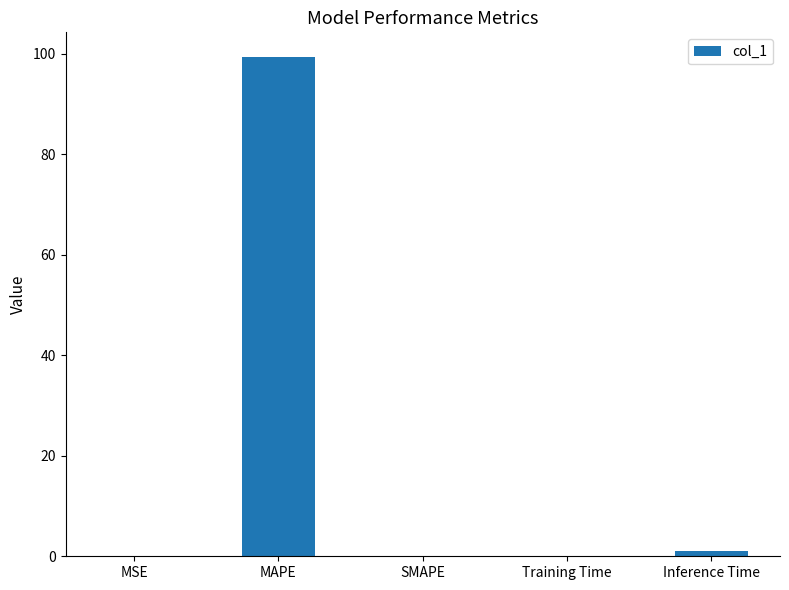

The value at MSE is 0.0. True or false?

True